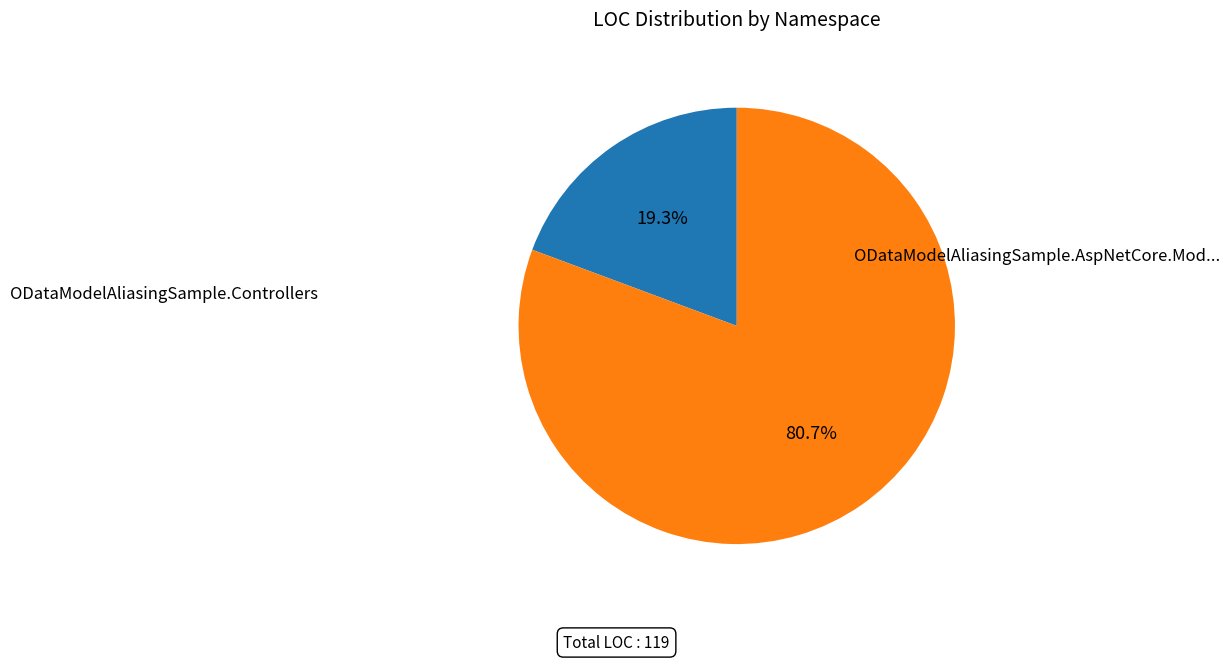

Which has a higher value, ODataModelAliasingSample.Controllers or ODataModelAliasingSample.AspNetCore.Mod...?

ODataModelAliasingSample.AspNetCore.Mod...